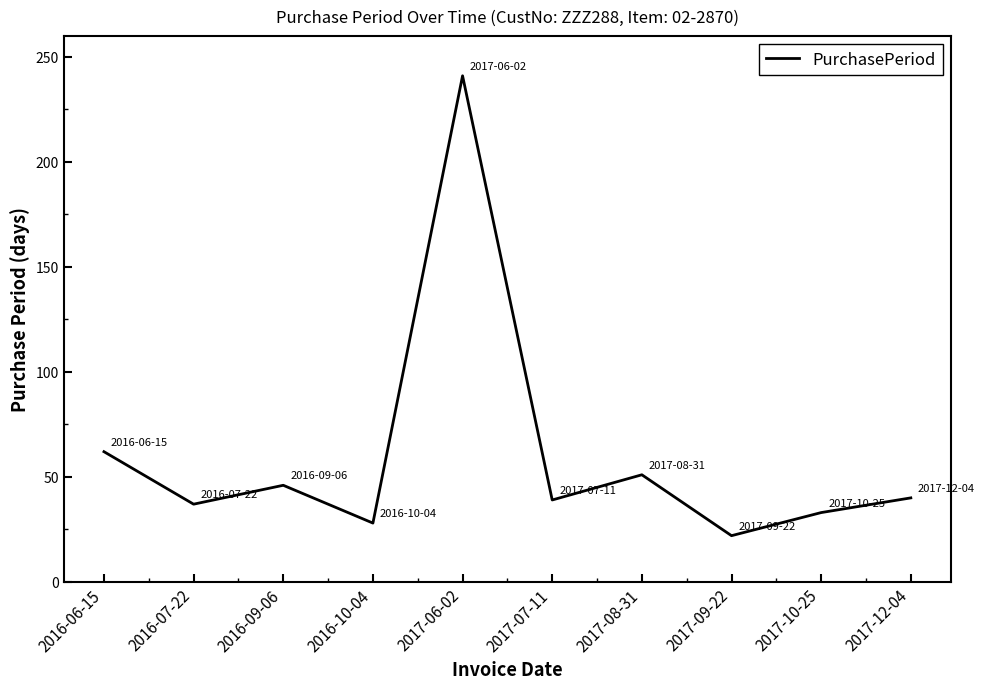

What is the approximate value at 2016-10-04?

28